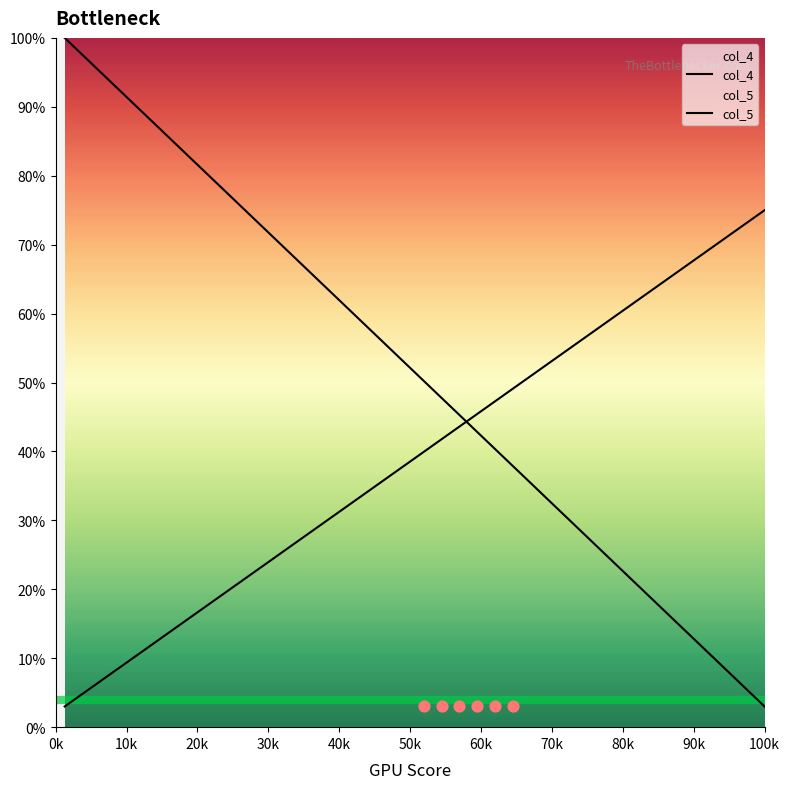

Which series contains the highest Y value?

col_4